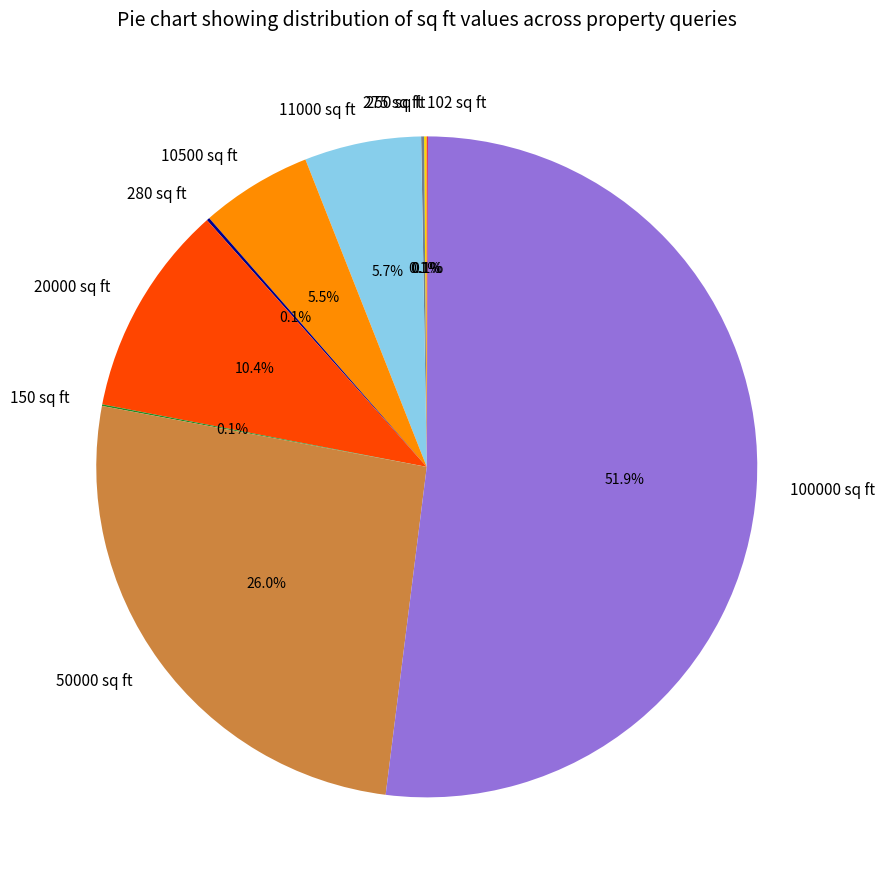

The 100000 sq ft slice represents 52% of the pie. True or false?

True